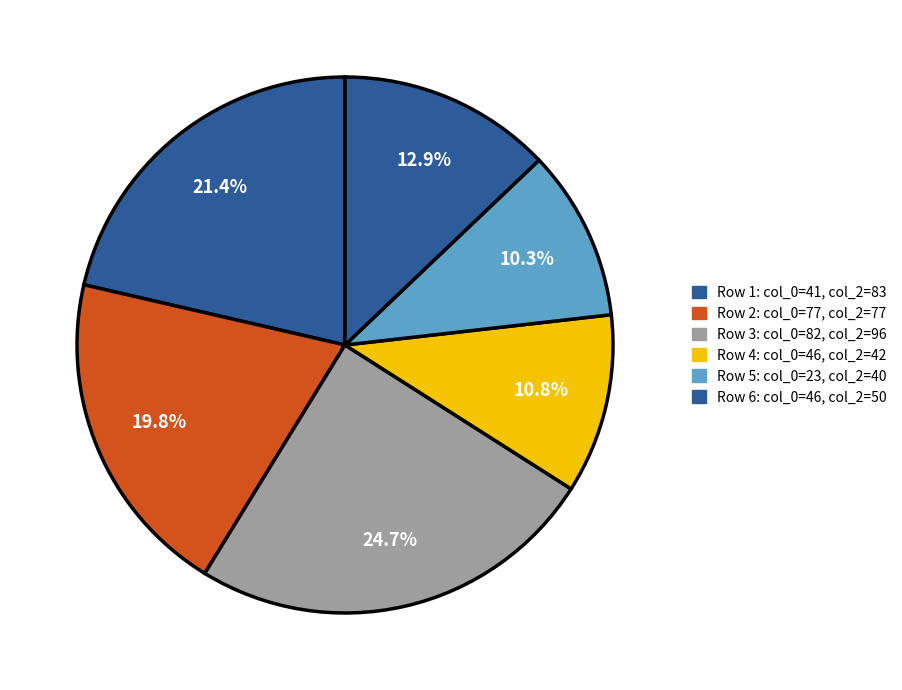

How many segments does this pie chart have?

6